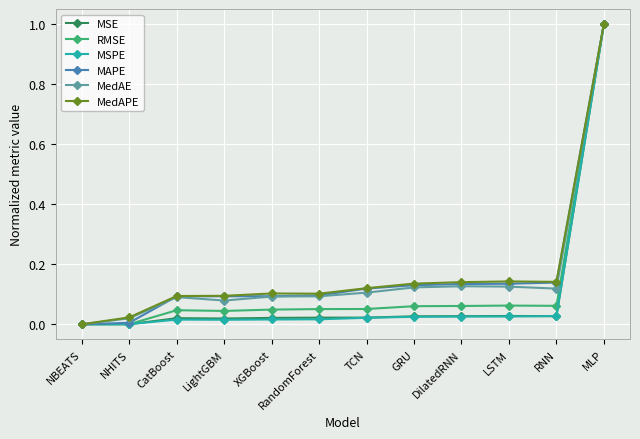

The MSE series shows 0.0 at LSTM. True or false?

True